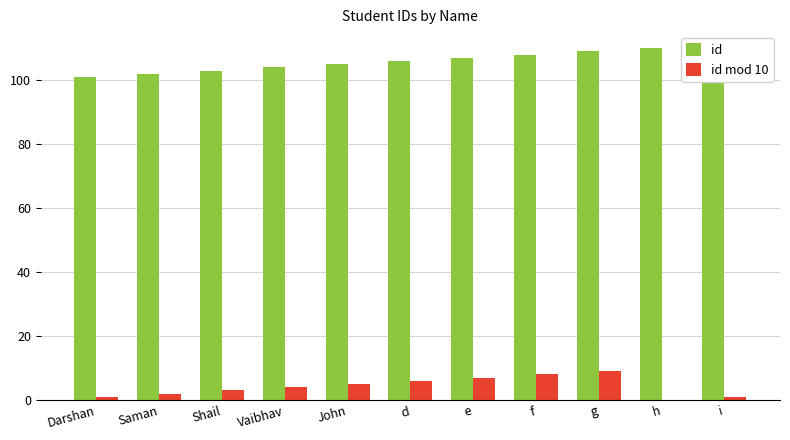

Reading left to right, list all the values displayed in this chart.

id: 101	102	103	104	105	106	107	108	109	110	111
id mod 10: 1	2	3	4	5	6	7	8	9	0	1